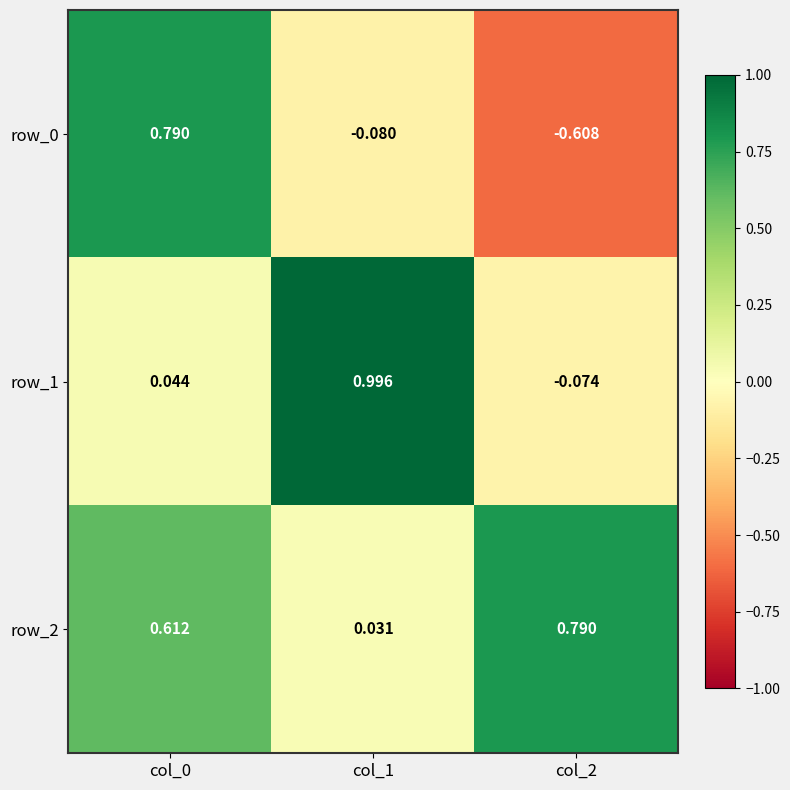

Is the value of row_2 at col_2 greater than the value of row_1 at col_1?

No